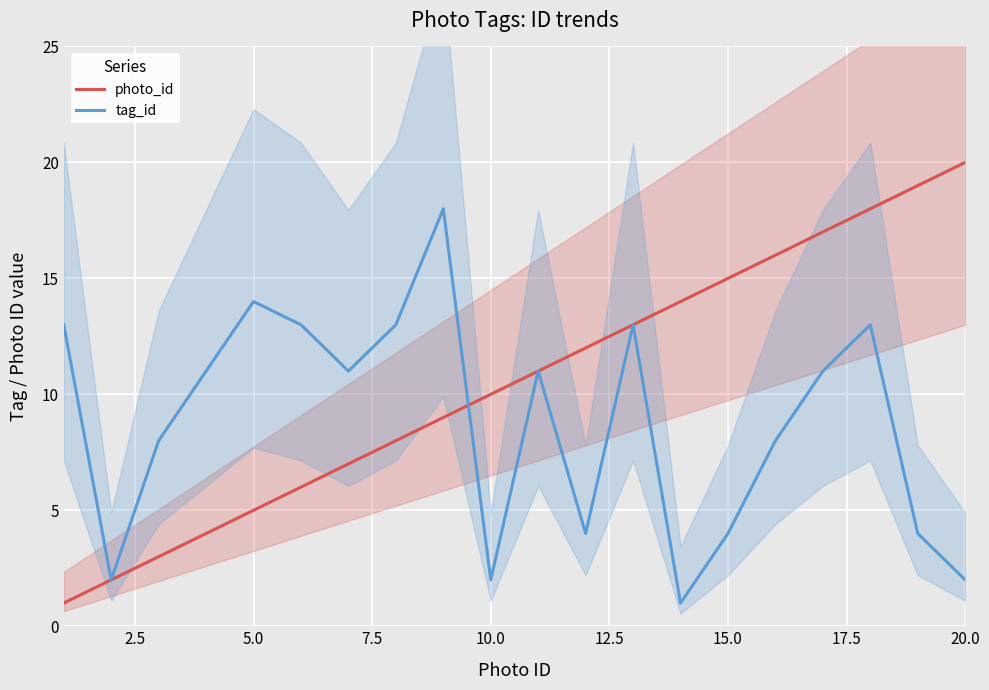

How many series are shown in this chart?

2